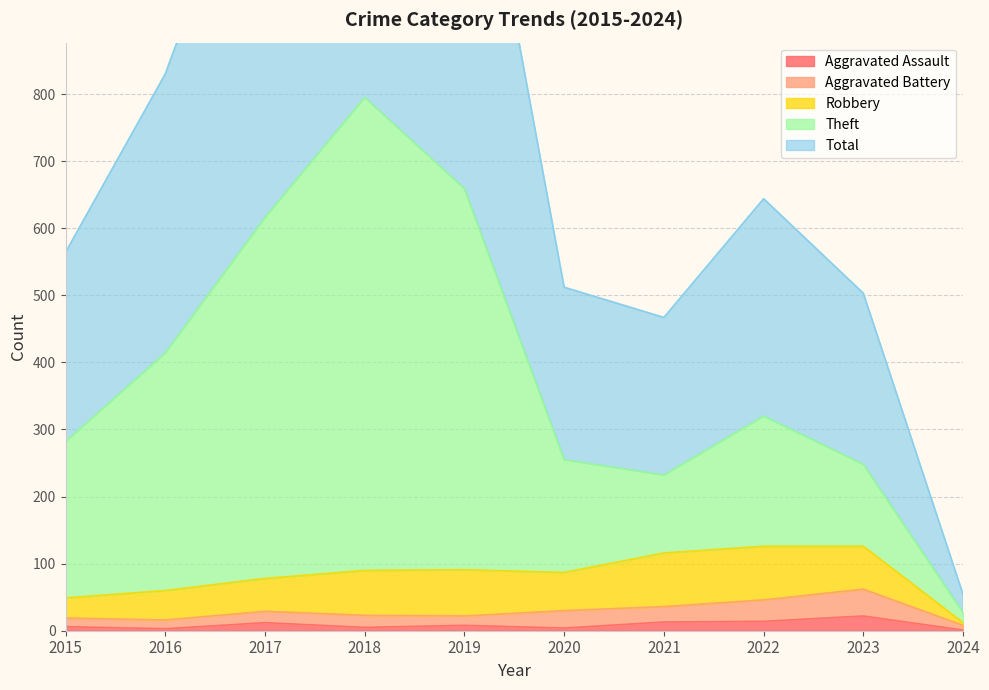

Between 2018 and 2019, which is larger?

2019